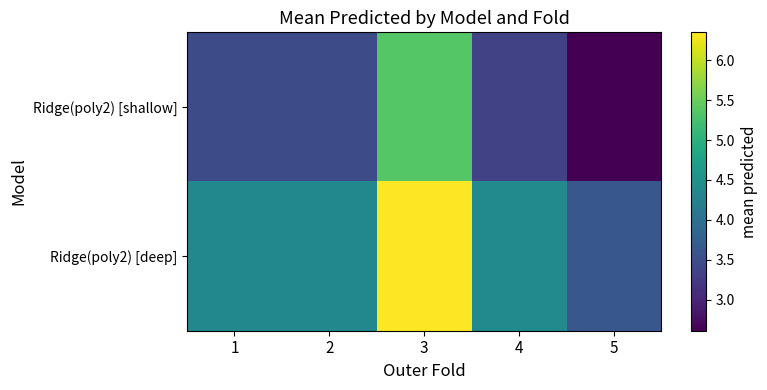

What is the difference between the highest and lowest values at 2?

0.9